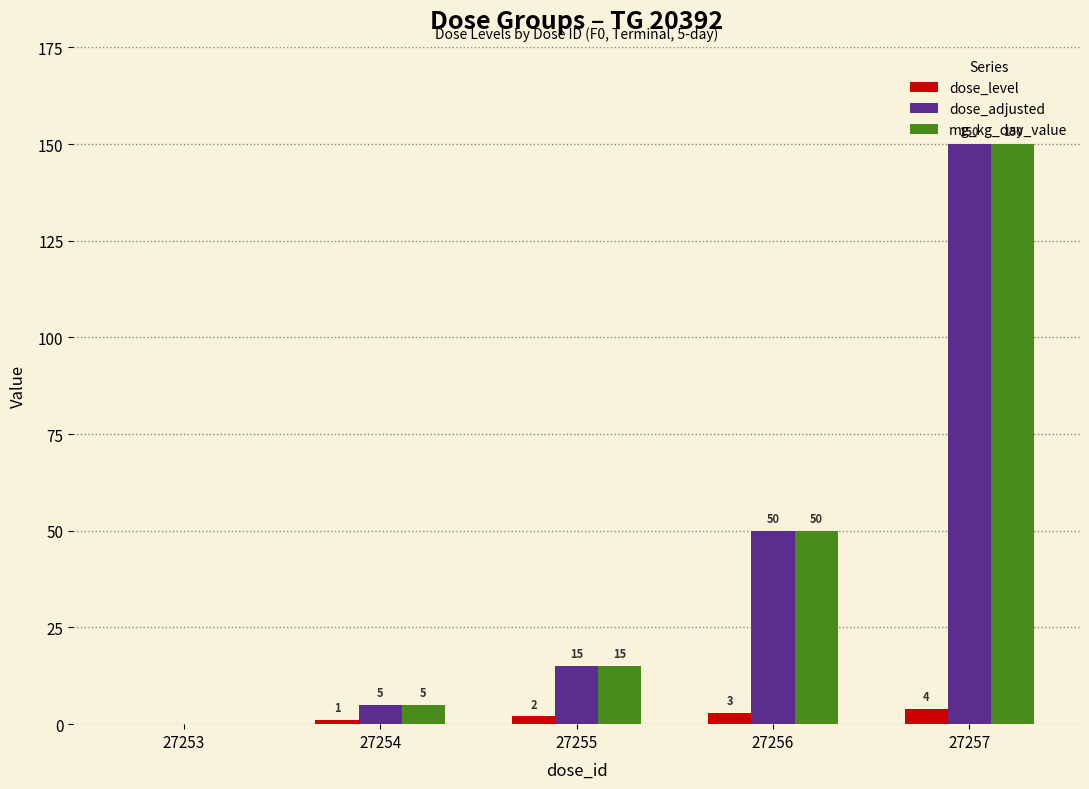

Is it true that dose_adjusted equals 5 at 27254?

True